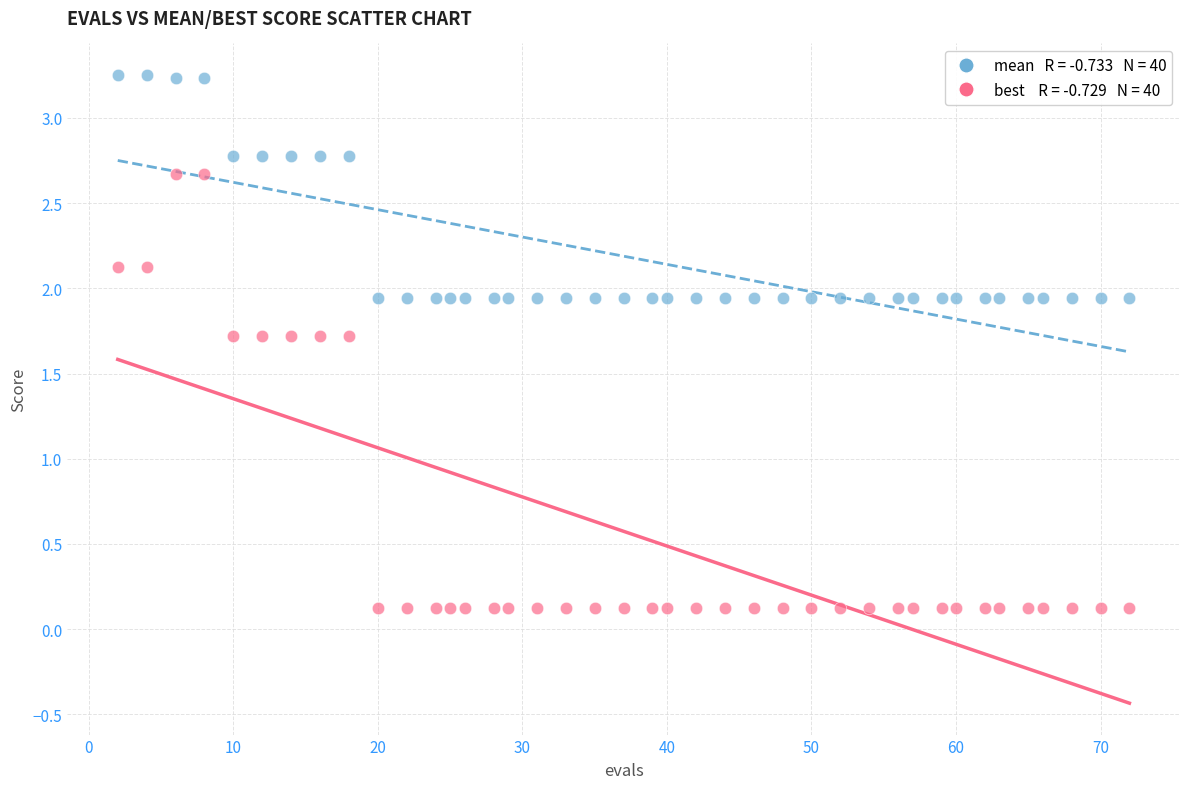

Across all data points, what is the range of Y values (max minus min)?

3.1